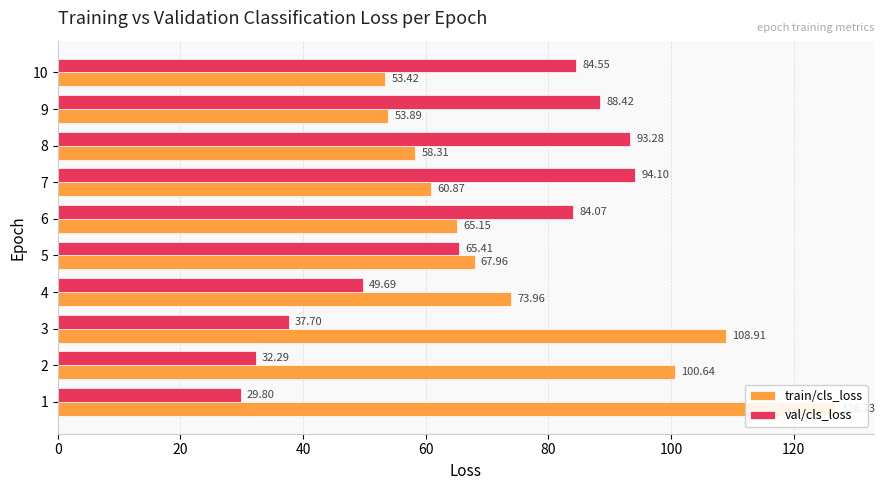

The val/cls_loss series shows 32.3 at 2. True or false?

True